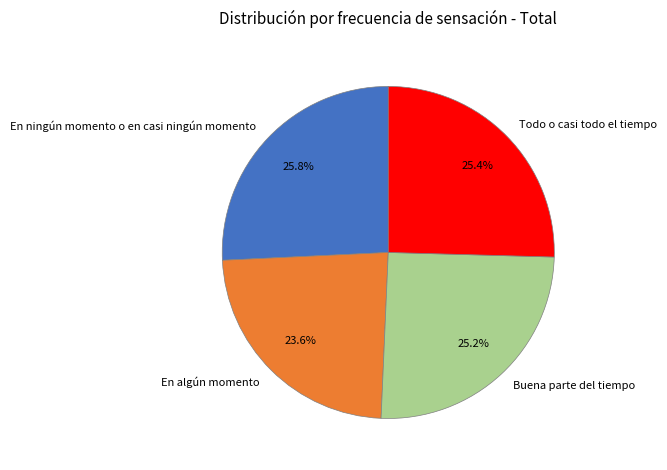

How many slices are in this pie chart?

4